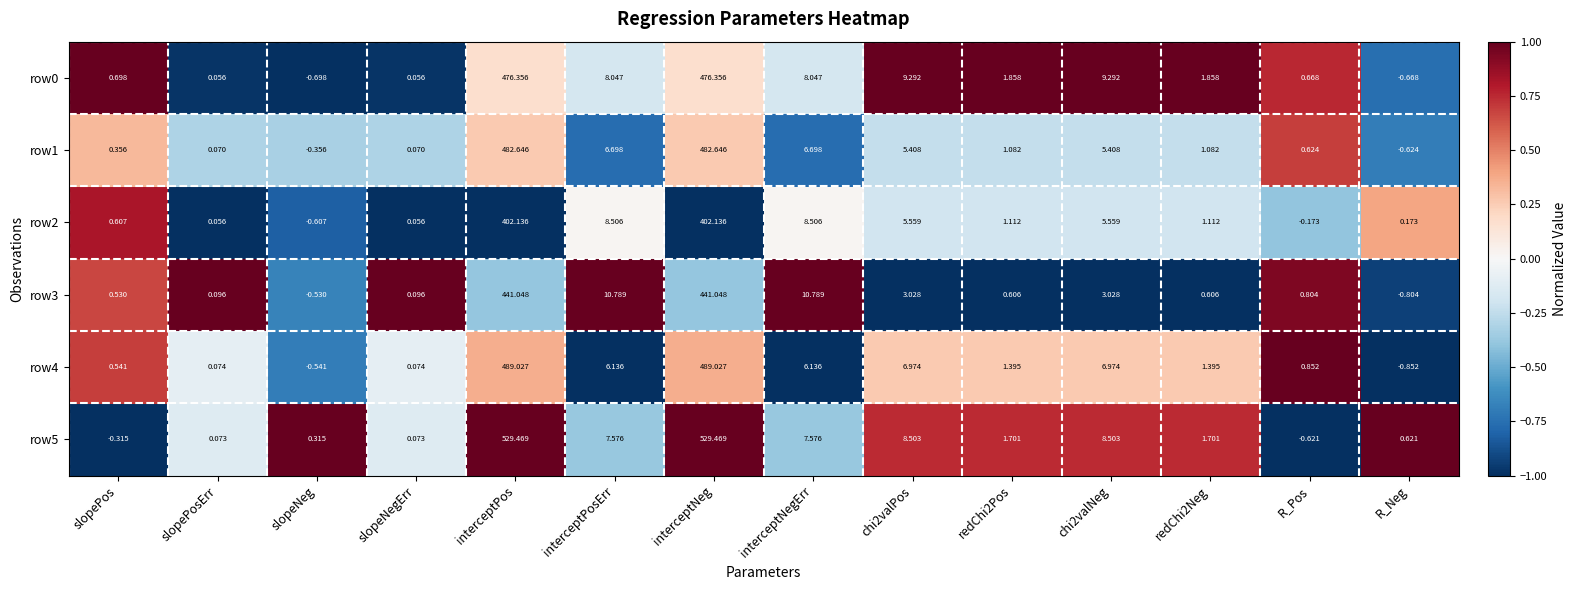

Is the value of row4 at chi2valNeg greater than the value of row2 at interceptNeg?

No